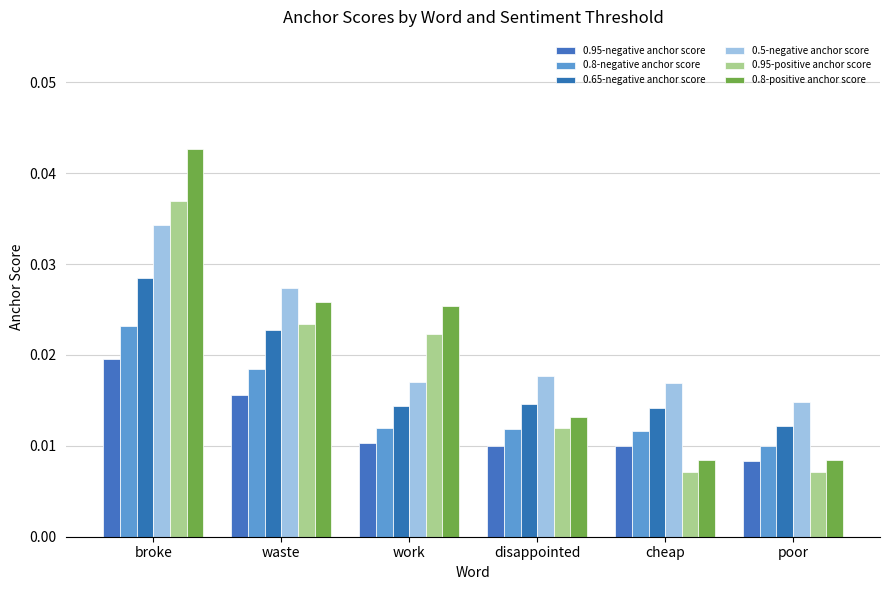

What are all the series names shown in the legend?

0.95-negative anchor score, 0.8-negative anchor score, 0.65-negative anchor score, 0.5-negative anchor score, 0.95-positive anchor score, 0.8-positive anchor score